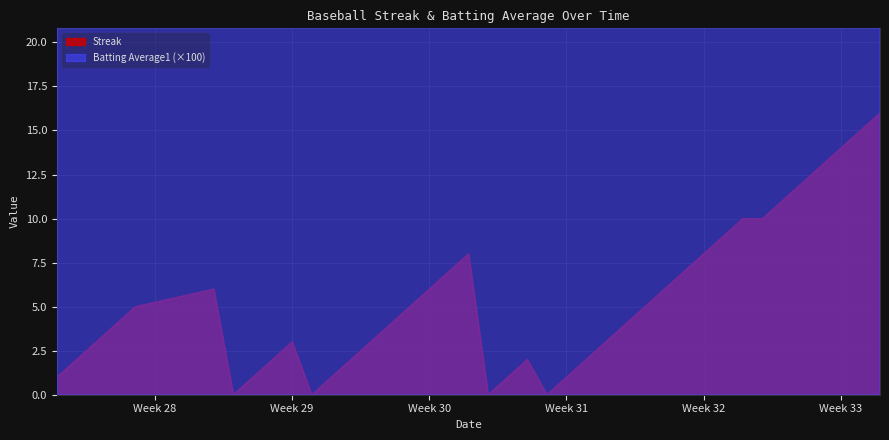

Is it true that Streak equals 3 at Week 29?

True